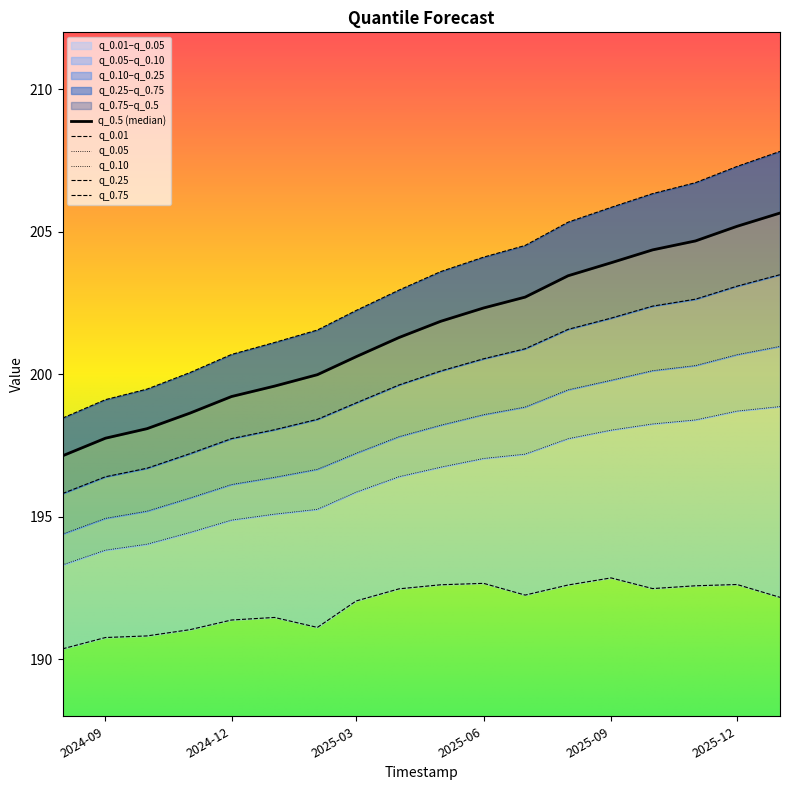

How many data points does each series have?

18